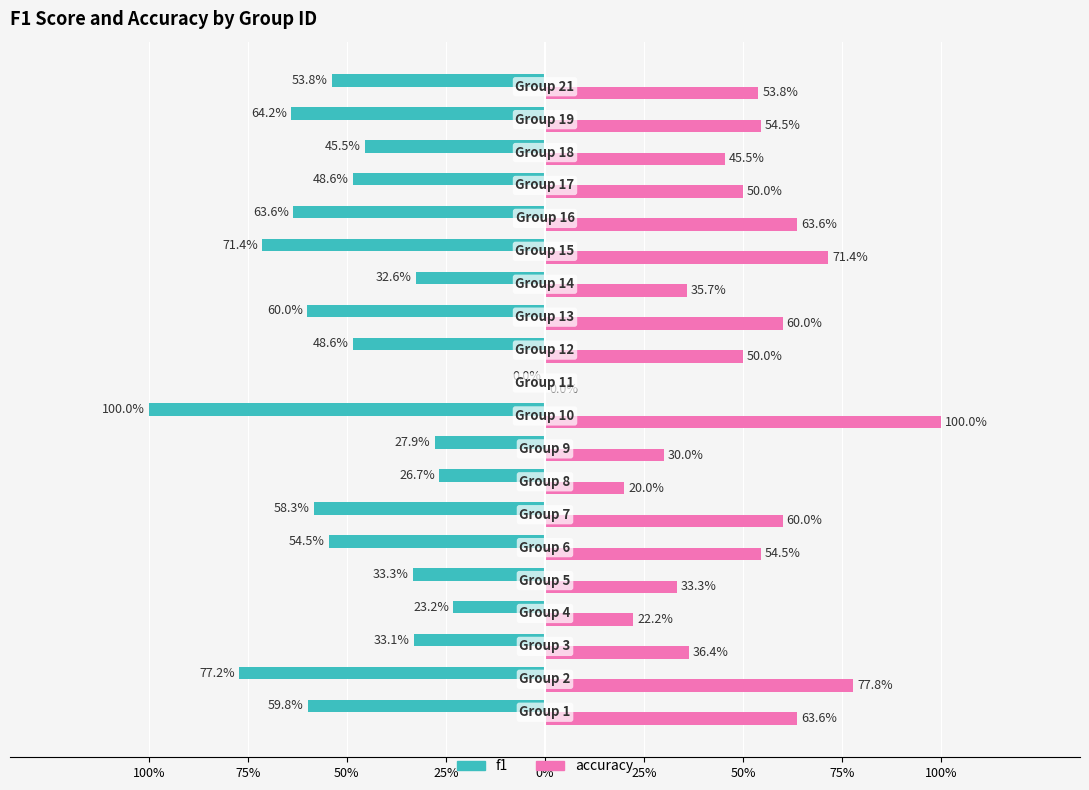

Reading left to right, what are all the values shown in this chart?

f1: 0.6	0.8	0.3	0.2	0.3	0.5	0.6	0.3	0.3	1.0	0.0	0.5	0.6	0.3	0.7	0.6	0.5	0.5	0.6	0.5
accuracy: 0.6	0.8	0.4	0.2	0.3	0.5	0.6	0.2	0.3	1.0	0.0	0.5	0.6	0.4	0.7	0.6	0.5	0.5	0.5	0.5